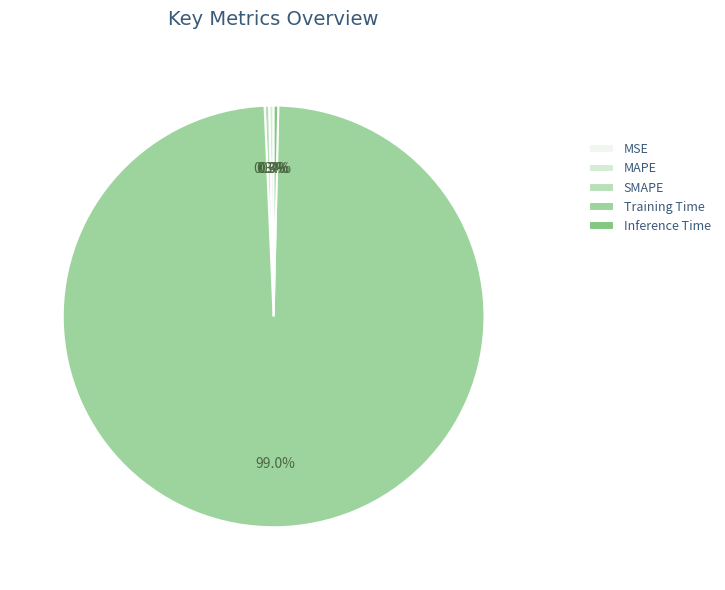

To the nearest percent, what is the difference between the largest and smallest slice percentages?

99%